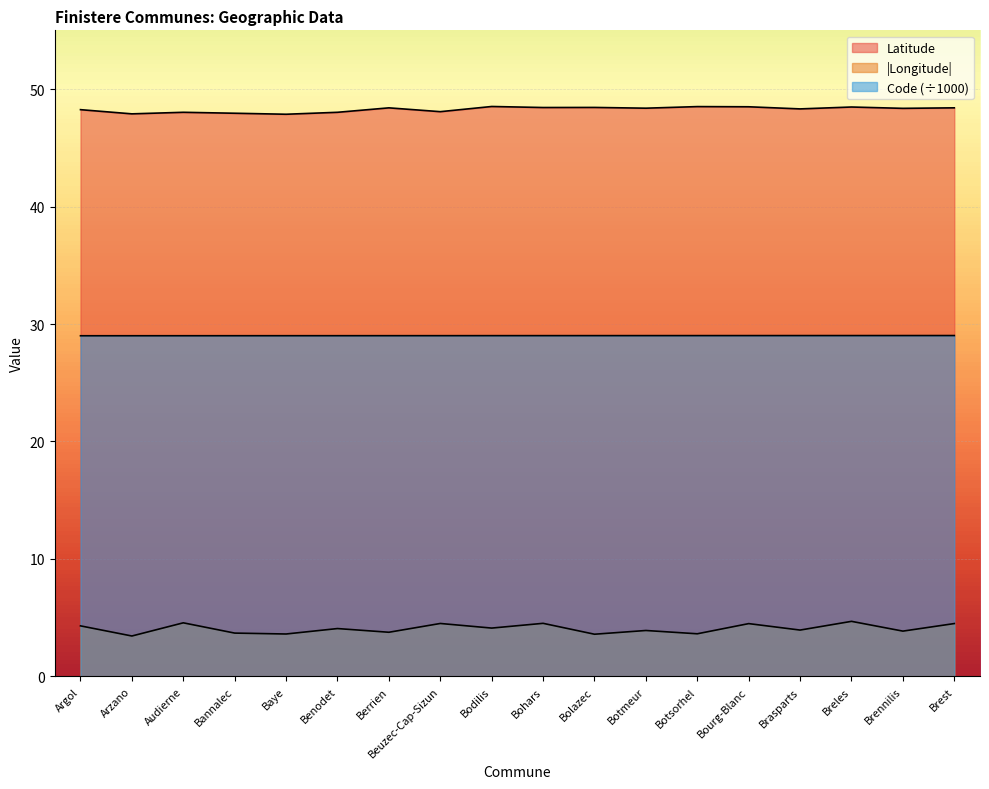

Read the Longitude value at Brennilis.

3.9